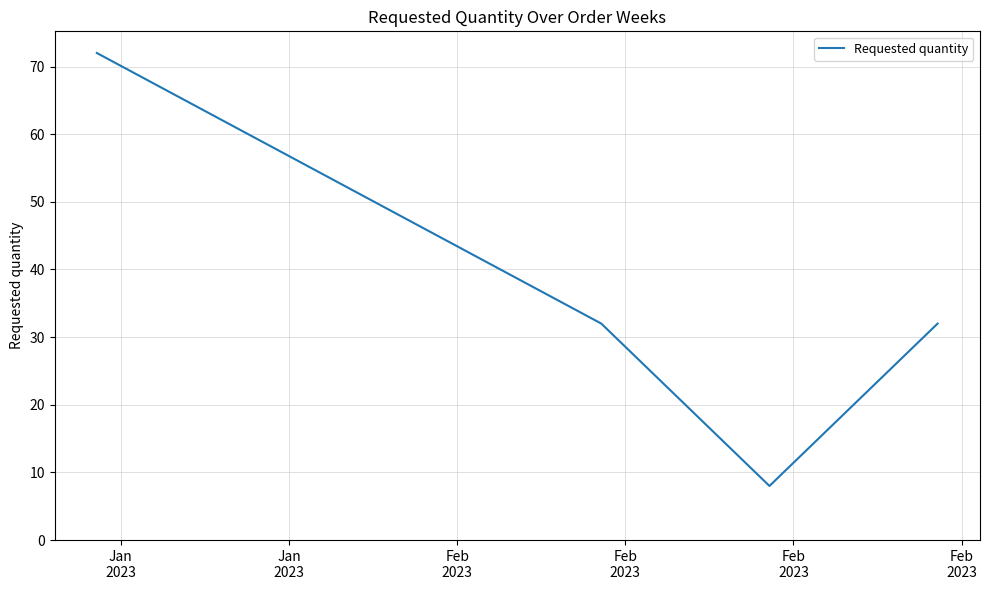

How many interior local valleys (lower than both neighbors) does the data have?

1